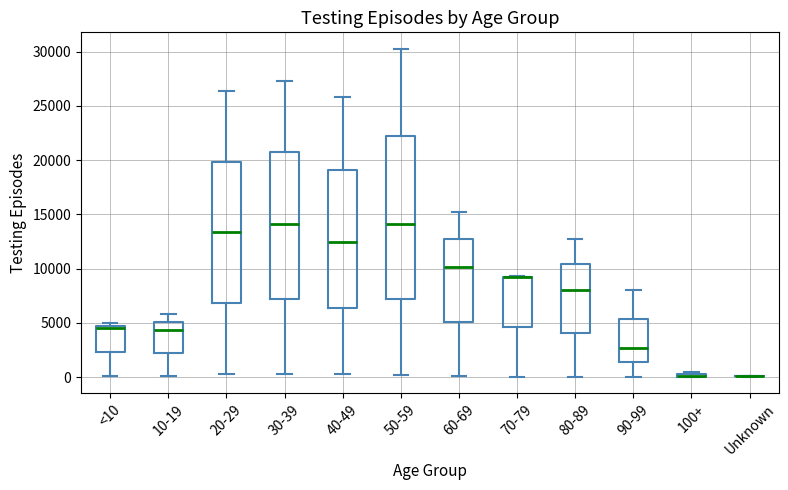

Comparing the boxes themselves (not the whiskers), which one is the tallest?

50-59